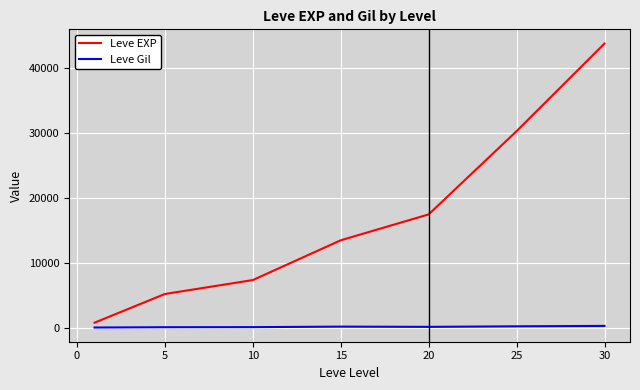

Does the chart have visible grid lines?

Yes